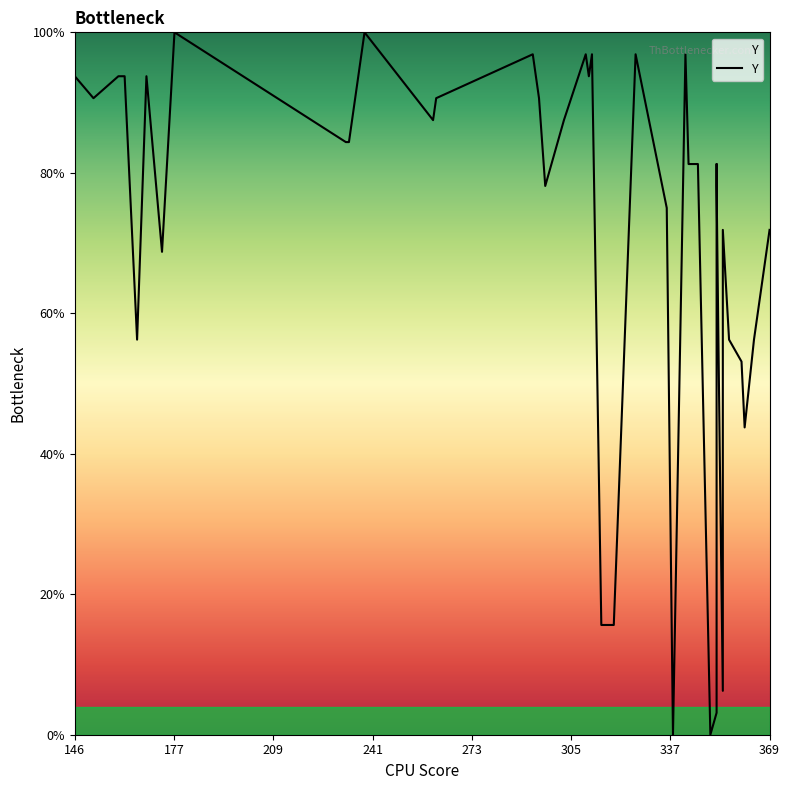

Reading right to left, extract all data points from this chart.

71.9	56.2	43.8	53.1	56.2	71.9	6.2	40.6	78.1	81.2	3.1	0.0	81.2	81.2	96.9	0.0	75.0	96.9	15.6	15.6	96.9	93.8	96.9	87.5	78.1	90.6	96.9	90.6	87.5	100.0	84.4	84.4	100.0	68.8	93.8	56.2	93.8	93.8	90.6	93.8